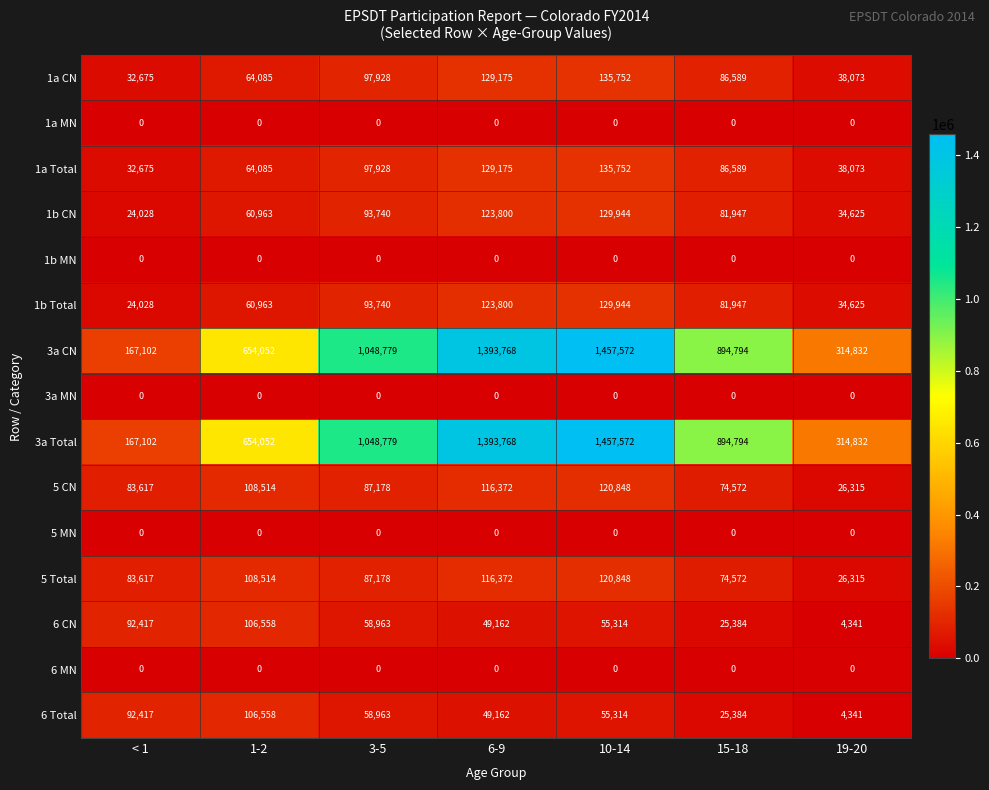

What is the difference between the 1a Total values at 19-20 and 1-2?

26012